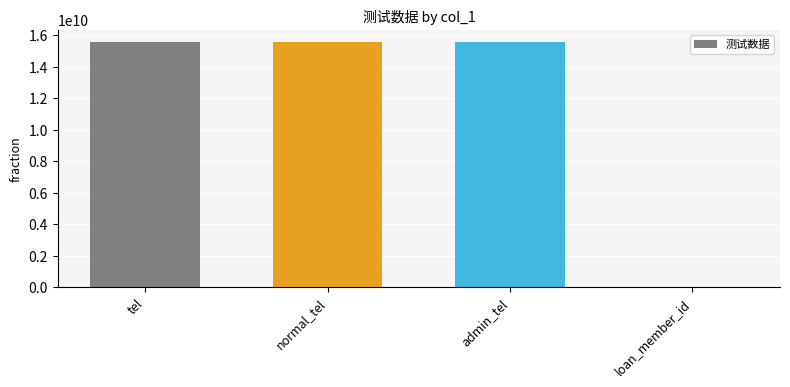

What is the greatest value displayed?

15555500002